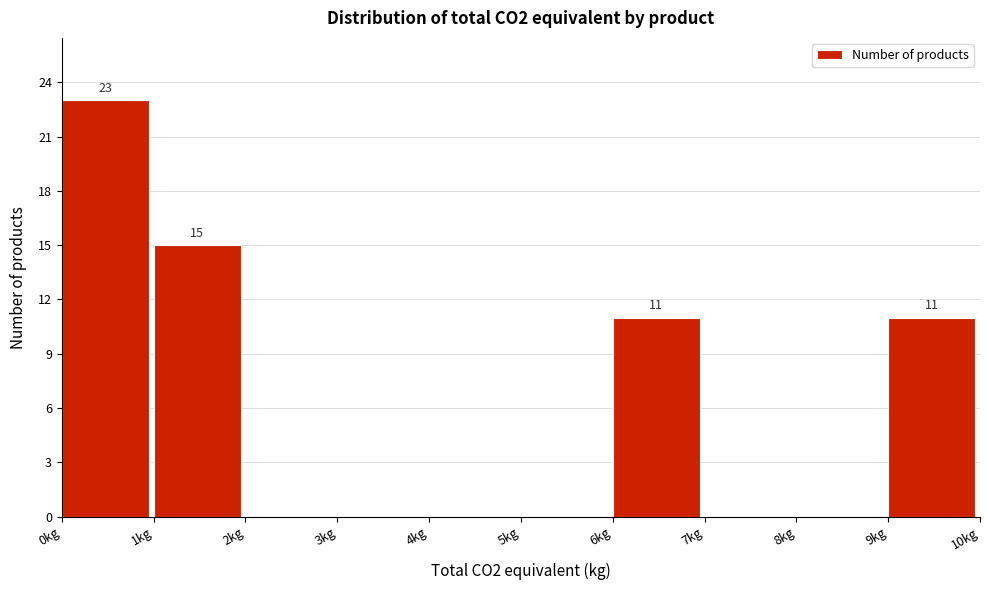

Over which range of the x-axis is the bar tallest?

0 to 1